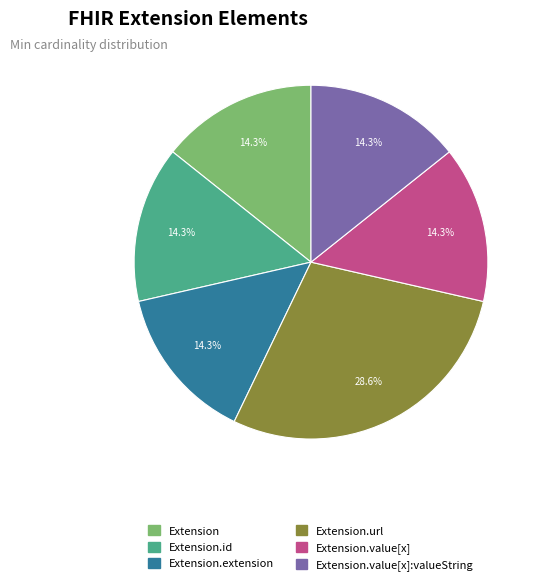

Is there a majority slice in this chart?

No